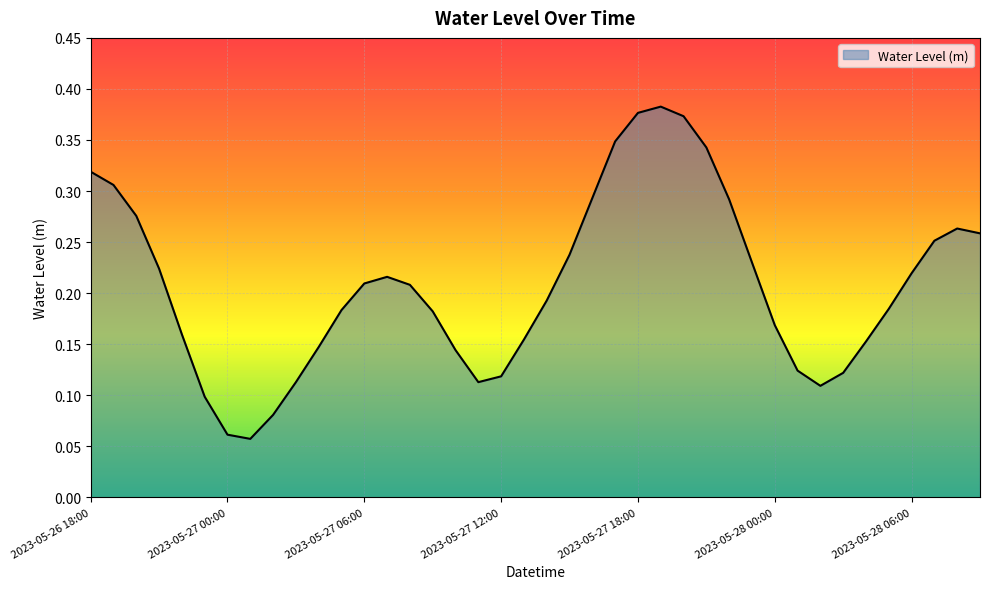

Reading right to left, extract all data points from this chart.

2023-05-28 09:00=0.3	2023-05-28 08:00=0.3	2023-05-28 07:00=0.3	2023-05-28 06:00=0.2	2023-05-28 05:00=0.2	2023-05-28 04:00=0.2	2023-05-28 03:00=0.1	2023-05-28 02:00=0.1	2023-05-28 01:00=0.1	2023-05-28 00:00=0.2	2023-05-27 23:00=0.2	2023-05-27 22:00=0.3	2023-05-27 21:00=0.3	2023-05-27 20:00=0.4	2023-05-27 19:00=0.4	2023-05-27 18:00=0.4	2023-05-27 17:00=0.3	2023-05-27 16:00=0.3	2023-05-27 15:00=0.2	2023-05-27 14:00=0.2	2023-05-27 13:00=0.2	2023-05-27 12:00=0.1	2023-05-27 11:00=0.1	2023-05-27 10:00=0.1	2023-05-27 09:00=0.2	2023-05-27 08:00=0.2	2023-05-27 07:00=0.2	2023-05-27 06:00=0.2	2023-05-27 05:00=0.2	2023-05-27 04:00=0.1	2023-05-27 03:00=0.1	2023-05-27 02:00=0.1	2023-05-27 01:00=0.1	2023-05-27 00:00=0.1	2023-05-26 23:00=0.1	2023-05-26 22:00=0.2	2023-05-26 21:00=0.2	2023-05-26 20:00=0.3	2023-05-26 19:00=0.3	2023-05-26 18:00=0.3